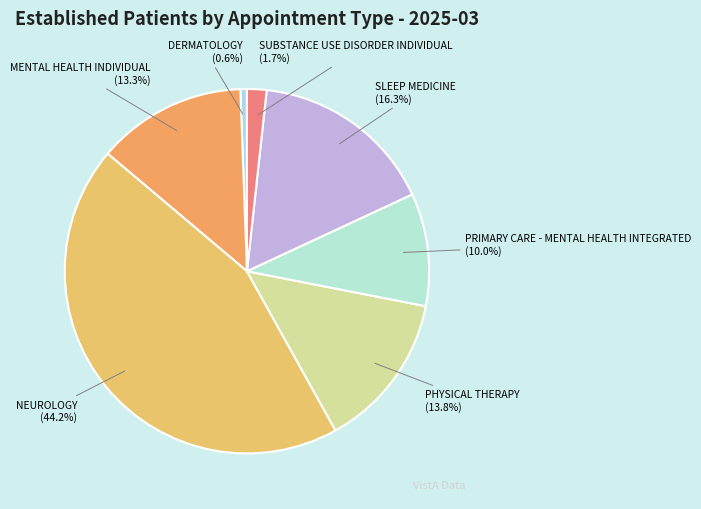

The PHYSICAL THERAPY slice represents 2% of the pie. True or false?

False